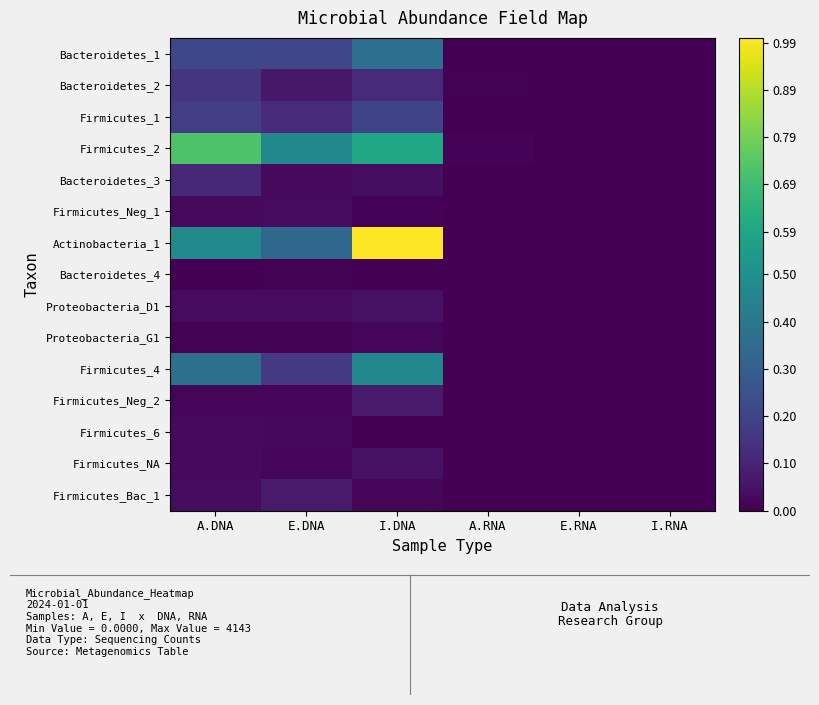

Reading left to right, transcribe all the data shown in this chart.

Bacteroidetes_1: A.DNA=0.2	E.DNA=0.2	I.DNA=0.4	A.RNA=0.0	E.RNA=0.0	I.RNA=0.0
Bacteroidetes_2: A.DNA=0.1	E.DNA=0.1	I.DNA=0.1	A.RNA=0.0	E.RNA=0.0	I.RNA=0.0
Firmicutes_1: A.DNA=0.2	E.DNA=0.1	I.DNA=0.2	A.RNA=0.0	E.RNA=0.0	I.RNA=0.0
Firmicutes_2: A.DNA=0.7	E.DNA=0.5	I.DNA=0.6	A.RNA=0.0	E.RNA=0.0	I.RNA=0.0
Bacteroidetes_3: A.DNA=0.1	E.DNA=0.0	I.DNA=0.0	A.RNA=0.0	E.RNA=0.0	I.RNA=0.0
Firmicutes_Neg_1: A.DNA=0.0	E.DNA=0.0	I.DNA=0.0	A.RNA=0.0	E.RNA=0.0	I.RNA=0.0
Actinobacteria_1: A.DNA=0.5	E.DNA=0.3	I.DNA=1.0	A.RNA=0.0	E.RNA=0.0	I.RNA=0.0
Bacteroidetes_4: A.DNA=0.0	E.DNA=0.0	I.DNA=0.0	A.RNA=0.0	E.RNA=0.0	I.RNA=0.0
Proteobacteria_D1: A.DNA=0.0	E.DNA=0.0	I.DNA=0.0	A.RNA=0.0	E.RNA=0.0	I.RNA=0.0
Proteobacteria_G1: A.DNA=0.0	E.DNA=0.0	I.DNA=0.0	A.RNA=0.0	E.RNA=0.0	I.RNA=0.0
Firmicutes_4: A.DNA=0.4	E.DNA=0.2	I.DNA=0.5	A.RNA=0.0	E.RNA=0.0	I.RNA=0.0
Firmicutes_Neg_2: A.DNA=0.0	E.DNA=0.0	I.DNA=0.1	A.RNA=0.0	E.RNA=0.0	I.RNA=0.0
Firmicutes_6: A.DNA=0.0	E.DNA=0.0	I.DNA=0.0	A.RNA=0.0	E.RNA=0.0	I.RNA=0.0
Firmicutes_NA: A.DNA=0.0	E.DNA=0.0	I.DNA=0.0	A.RNA=0.0	E.RNA=0.0	I.RNA=0.0
Firmicutes_Bac_1: A.DNA=0.0	E.DNA=0.1	I.DNA=0.0	A.RNA=0.0	E.RNA=0.0	I.RNA=0.0